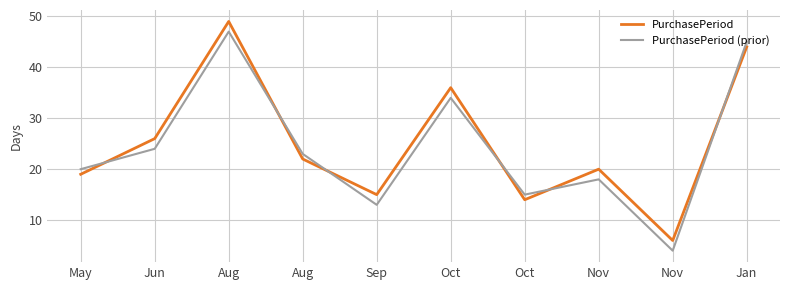

Which series has the widest spread of values?

PurchasePeriod